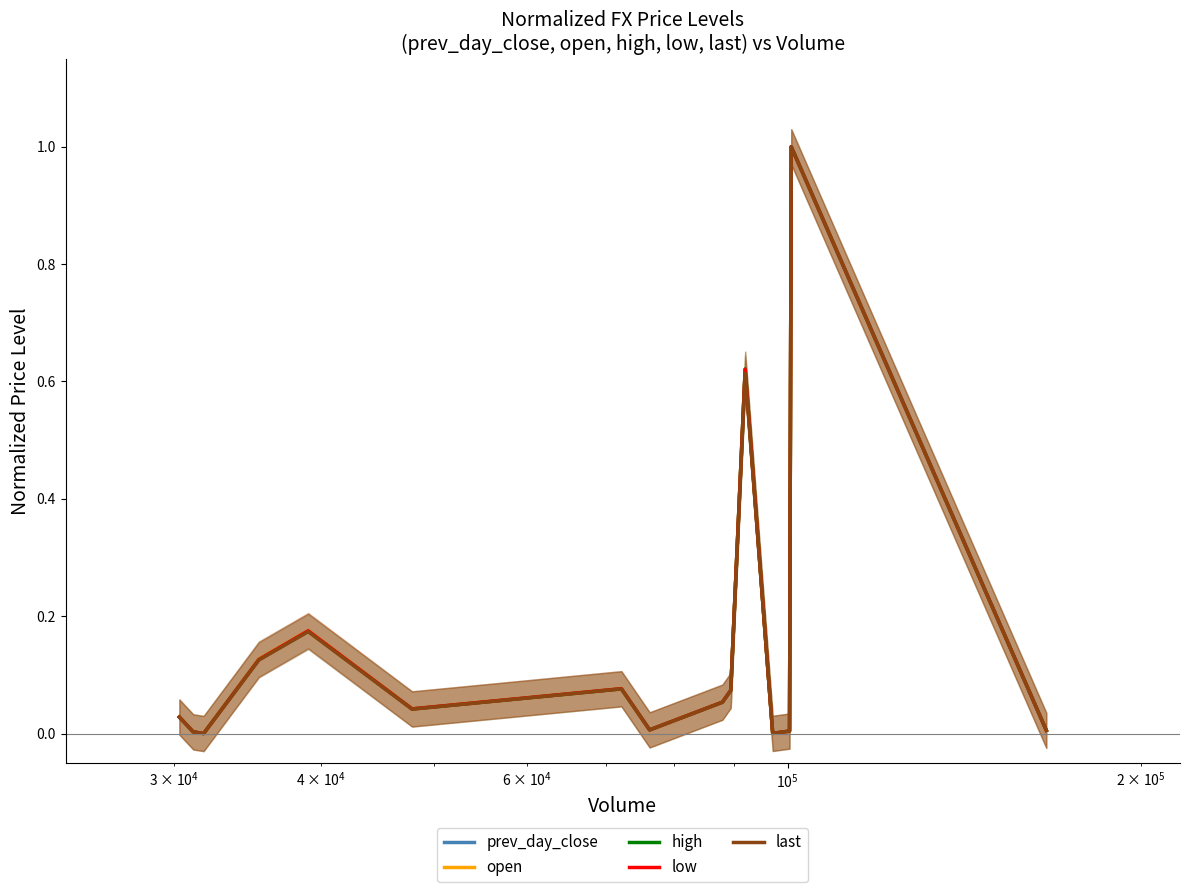

Reading left to right, transcribe all the data shown in this chart.

prev_day_close: 0.0	0.0	0.0	0.1	0.2	0.0	0.1	0.0	0.1	0.1	0.6	0.0	0.0	1.0	0.0
open: 0.0	0.0	0.0	0.1	0.2	0.0	0.1	0.0	0.1	0.1	0.6	0.0	0.0	1.0	0.0
high: 0.0	0.0	0.0	0.1	0.2	0.0	0.1	0.0	0.1	0.1	0.6	0.0	0.0	1.0	0.0
low: 0.0	0.0	0.0	0.1	0.2	0.0	0.1	0.0	0.1	0.1	0.6	0.0	0.0	1.0	0.0
last: 0.0	0.0	0.0	0.1	0.2	0.0	0.1	0.0	0.1	0.1	0.6	0.0	0.0	1.0	0.0